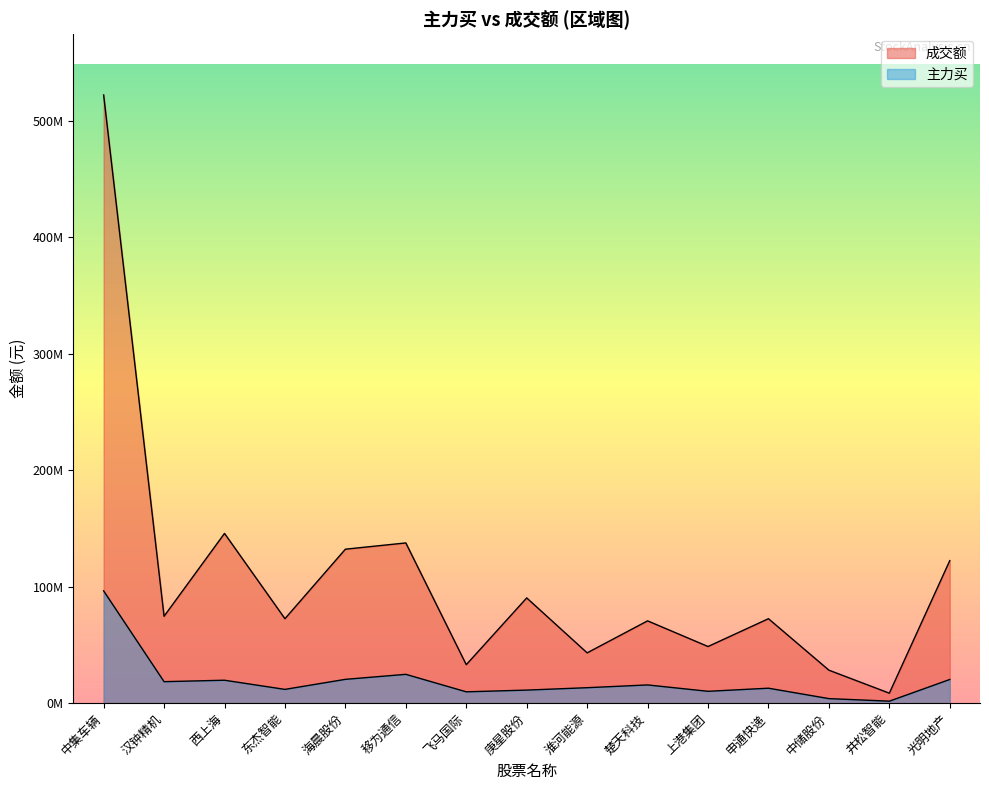

List the series in order of their peak value, lowest first.

主力买, 成交额